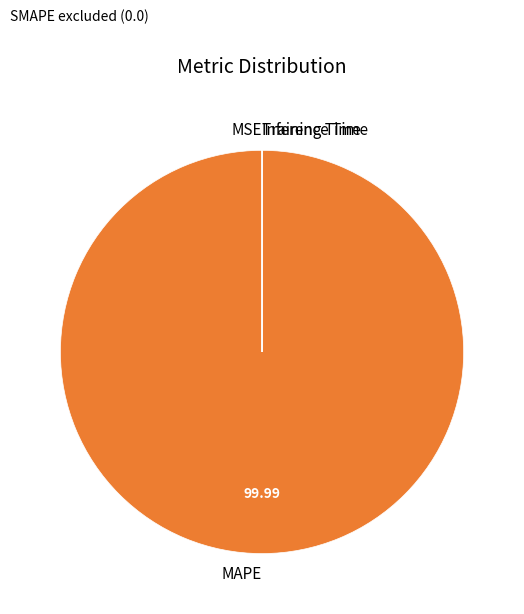

Is MAPE the majority of the pie?

Yes